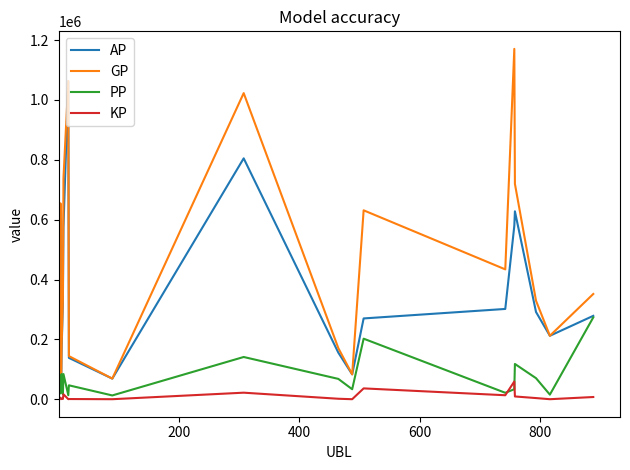

True or false: PP and AP intersect in this chart.

True